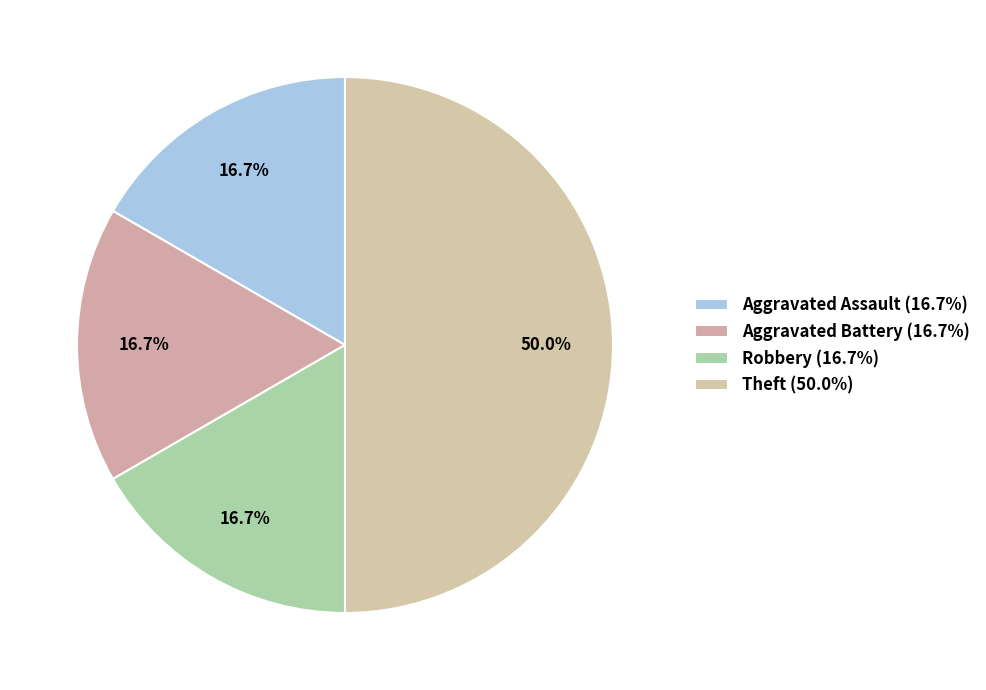

How many slices are in this pie chart?

4